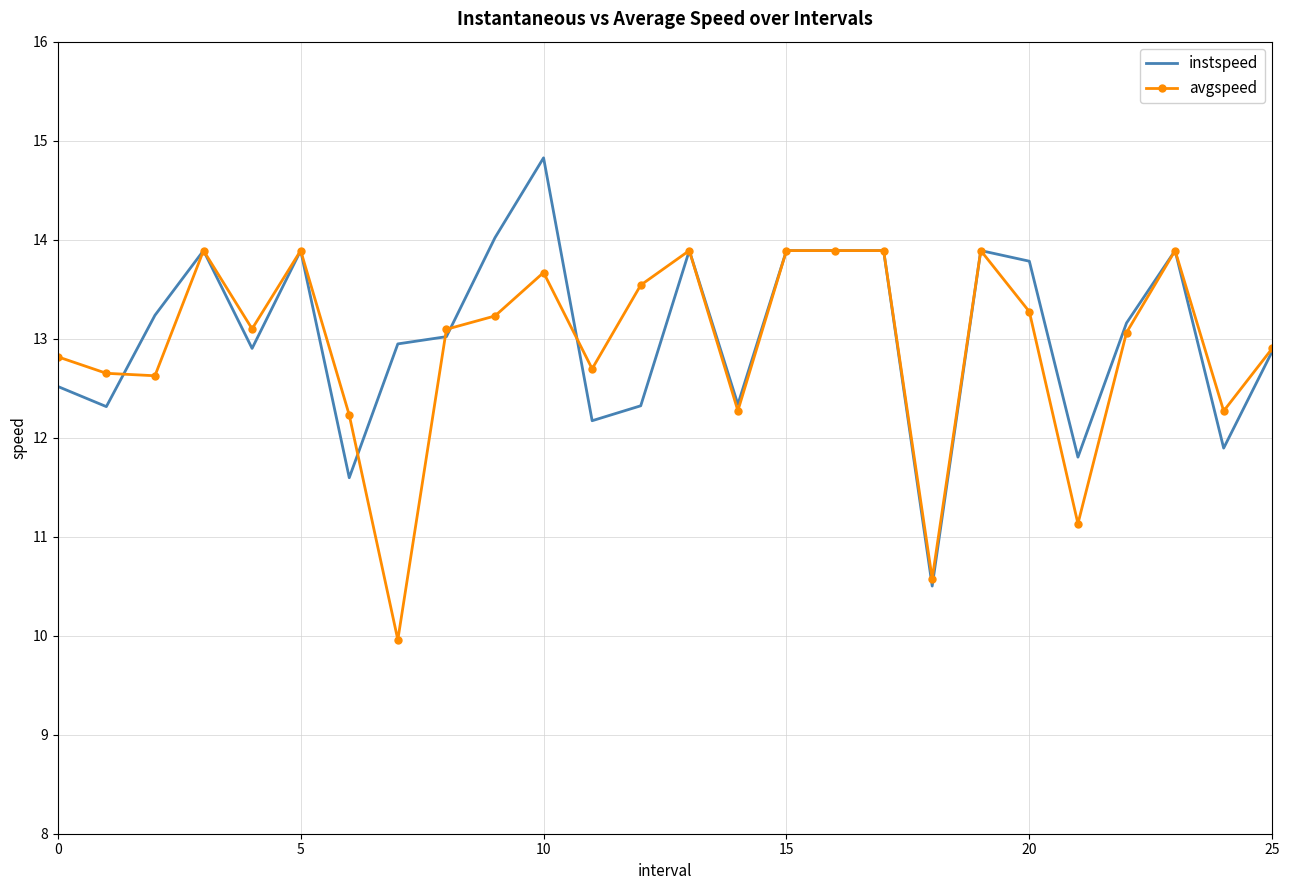

List the series in order of their peak value, highest first.

instspeed, avgspeed